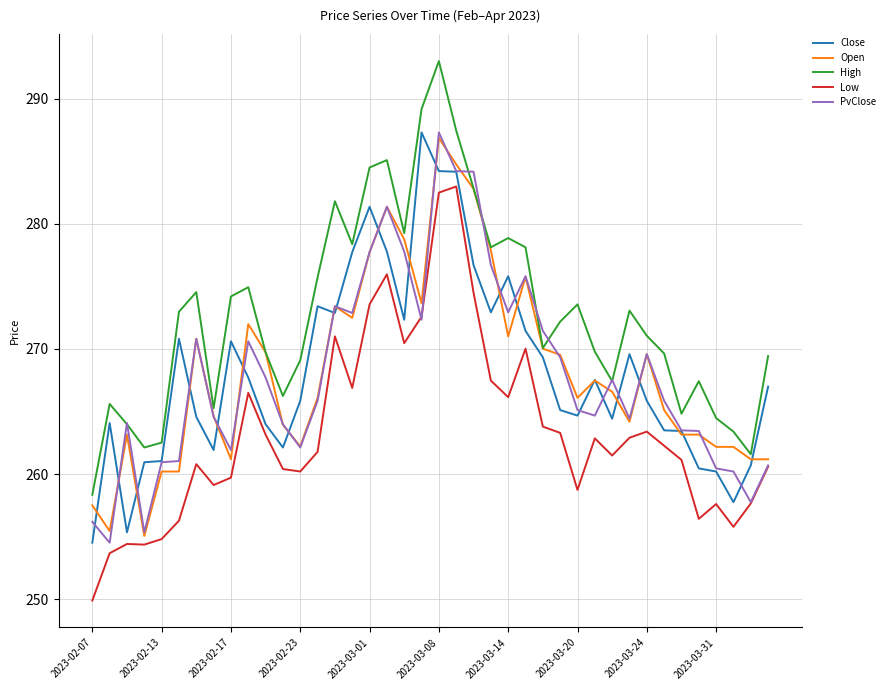

Does the chart display data point markers on the line(s)?

No